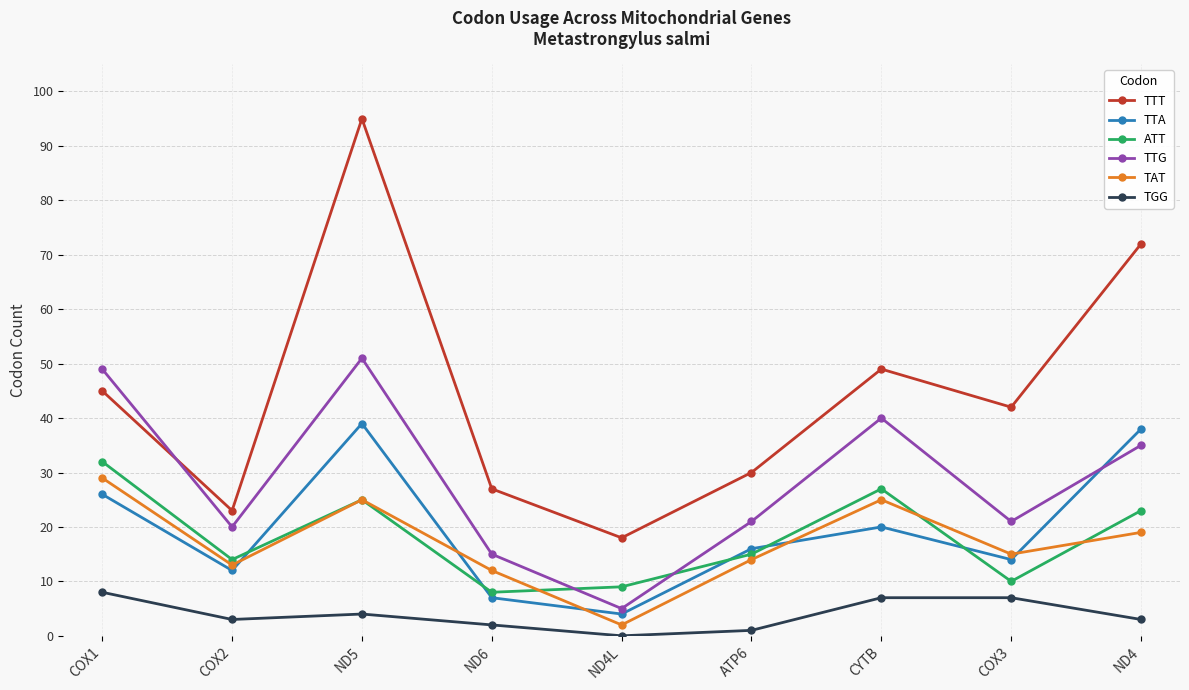

Where is the first local maximum for TGG?

ND5